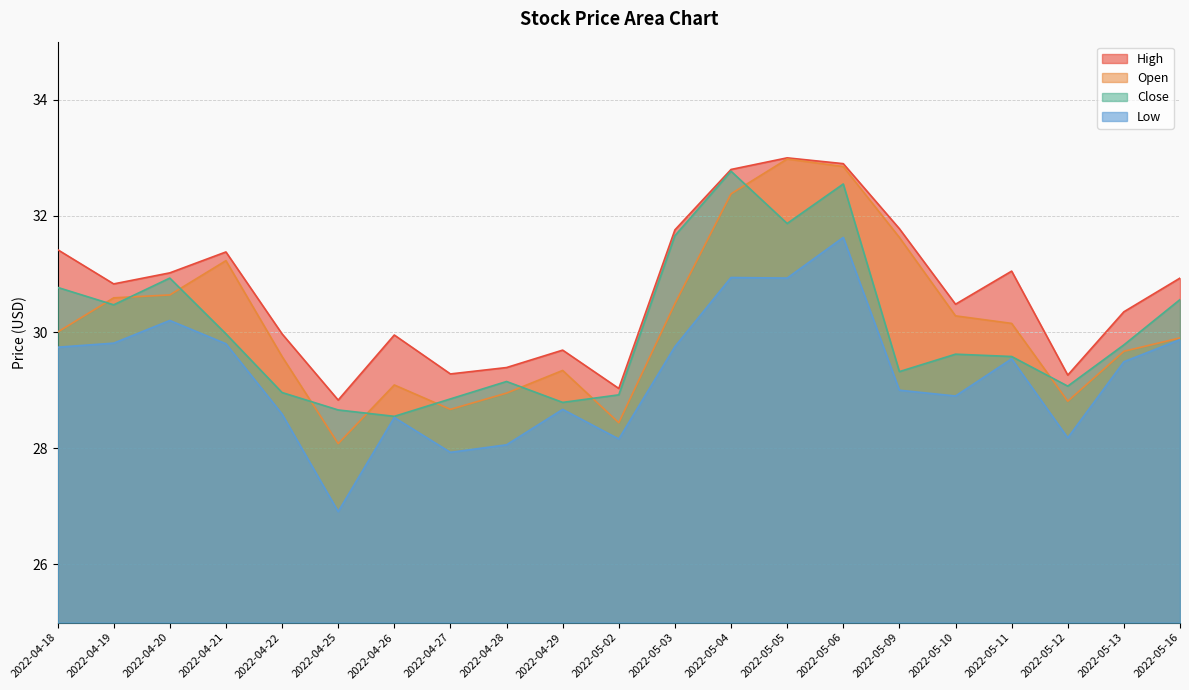

What is the greatest value displayed?

33.0